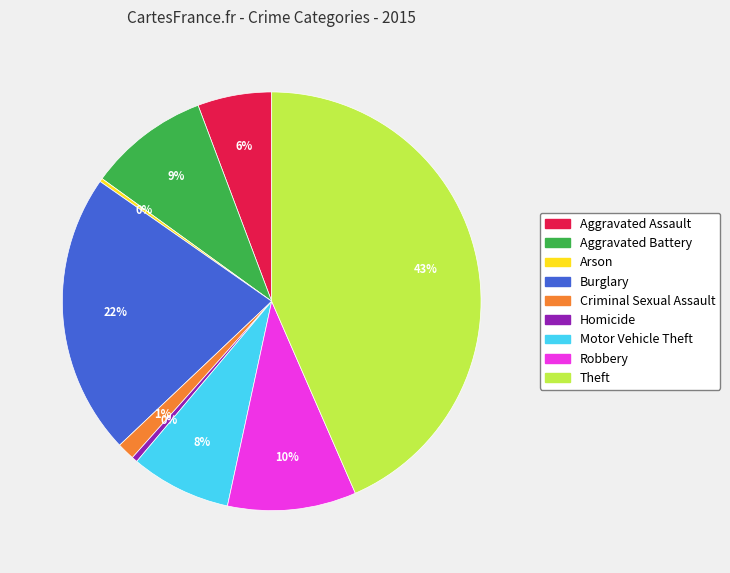

Which category has the biggest portion of the pie?

Theft